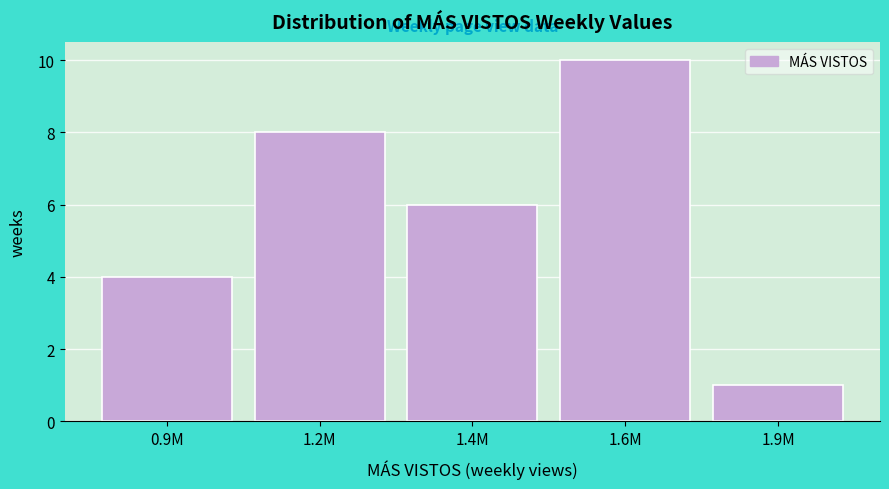

Reading right to left, transcribe all the data shown in this chart.

1	10	6	8	4